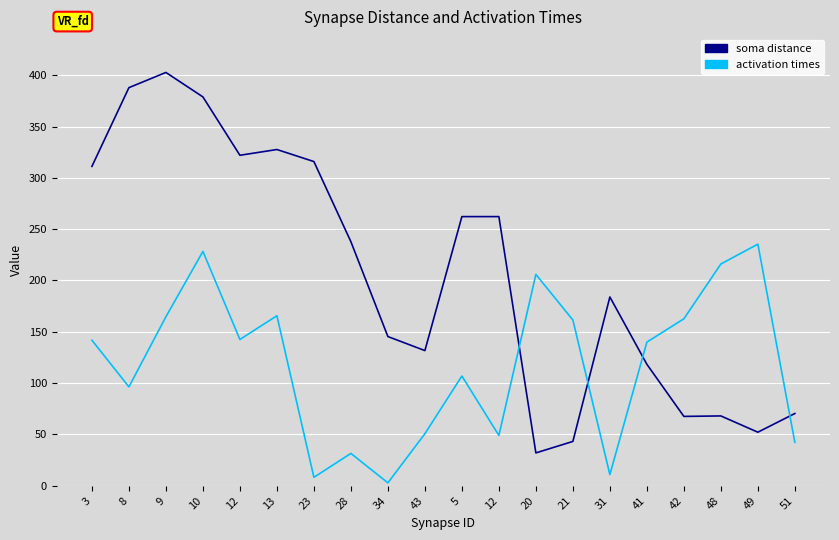

In soma distance, how many points are lower than both neighbors (excluding endpoints)?

5